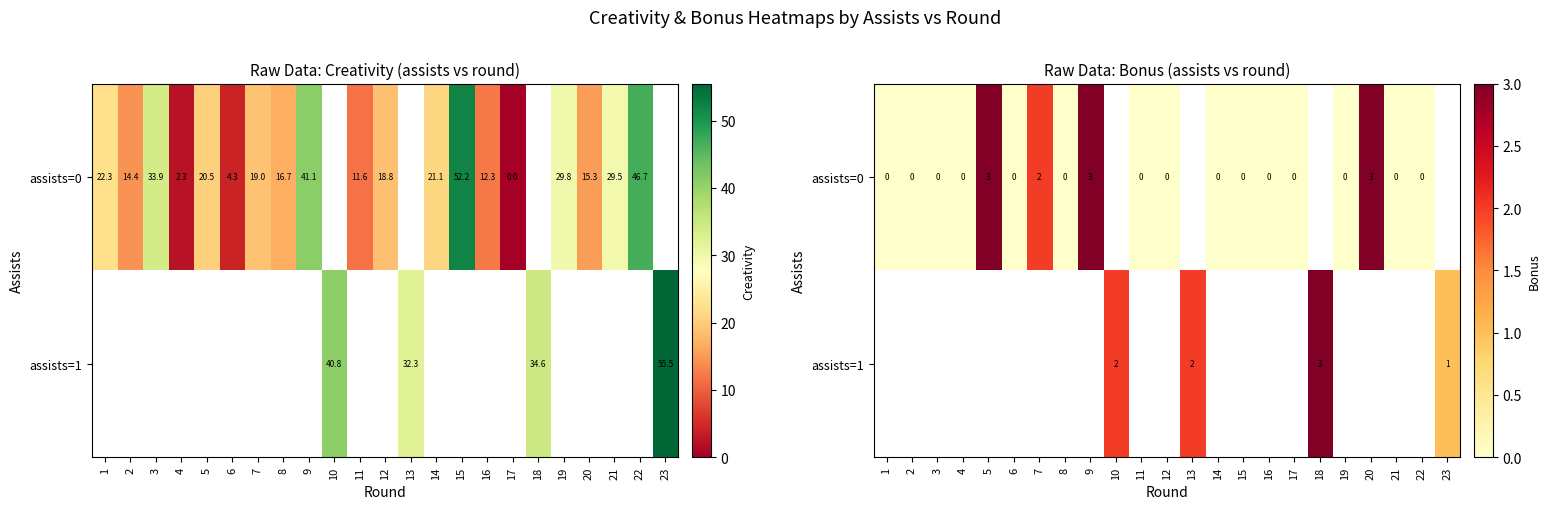

The value of assists=0 at 14 is 0.0. True or false?

True